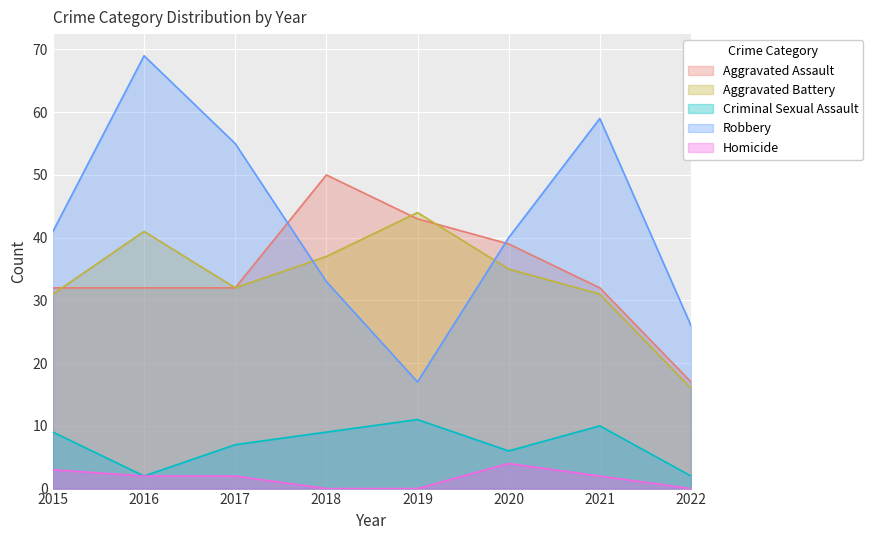

Reading left to right, extract all data points from this chart.

Aggravated Assault: 32	32	32	50	43	39	32	17
Aggravated Battery: 31	41	32	37	44	35	31	16
Criminal Sexual Assault: 9	2	7	9	11	6	10	2
Robbery: 41	69	55	33	17	40	59	26
Homicide: 3	2	2	0	0	4	2	0